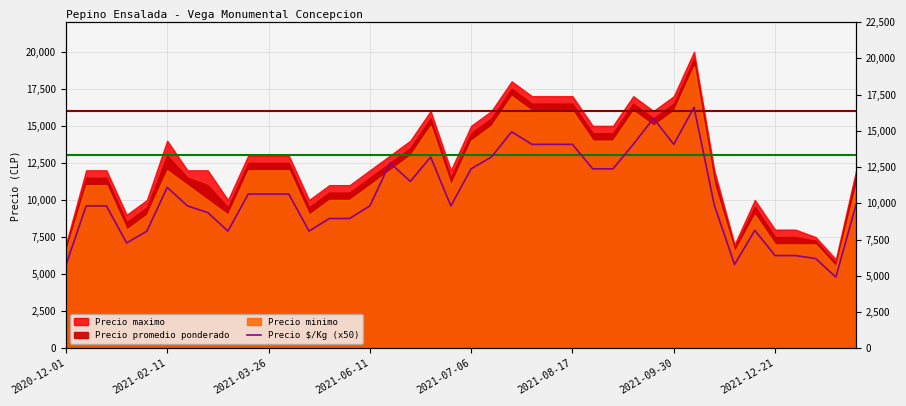

What is the sum of all values?

410350